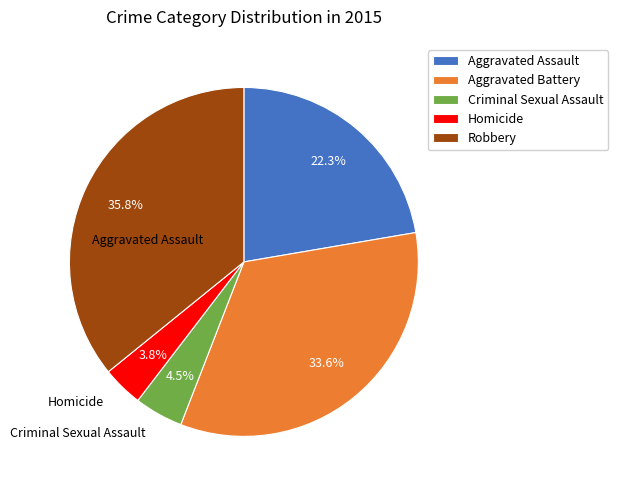

How many segments does this pie chart have?

5